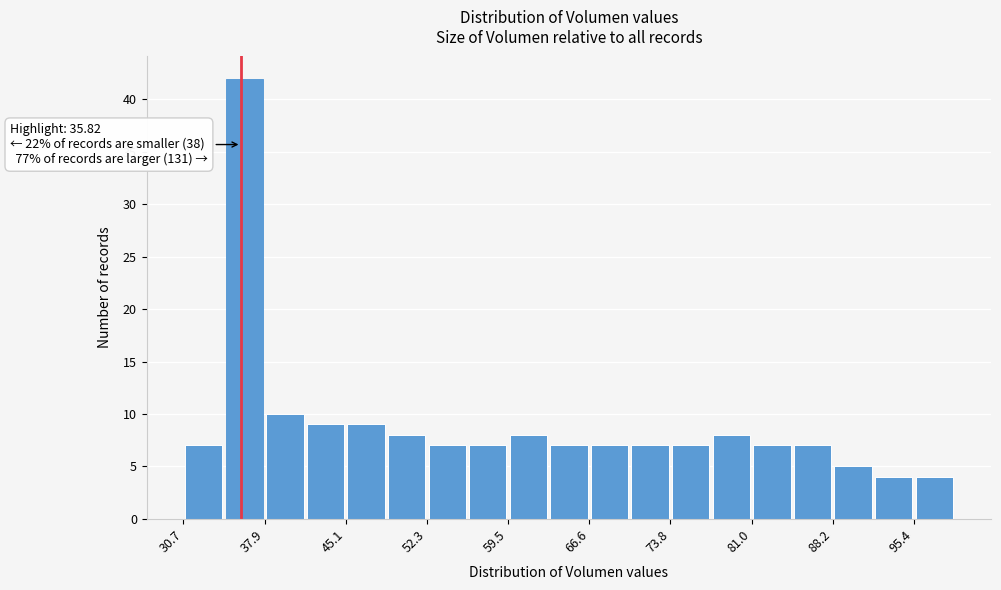

Read against the x-axis, roughly where is the centre of the tallest bar?

36